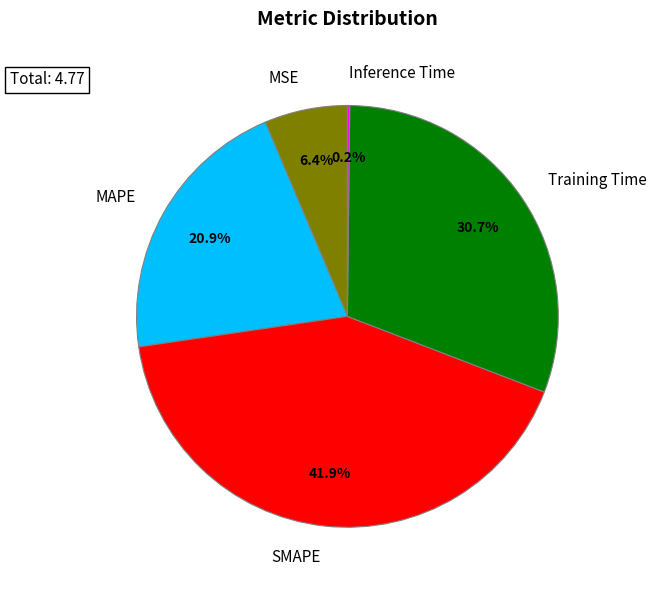

Between MSE and SMAPE, which is larger?

SMAPE